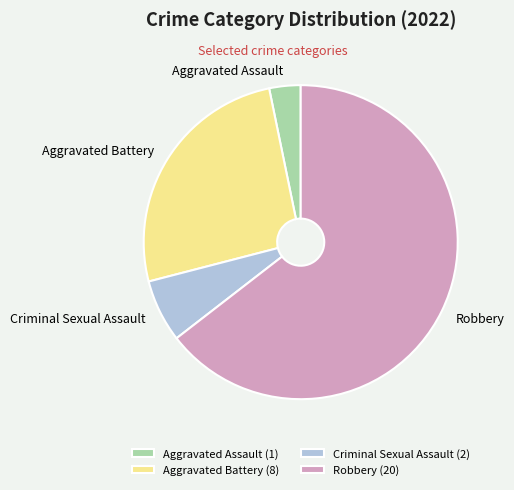

Count the number of slices in the pie.

4